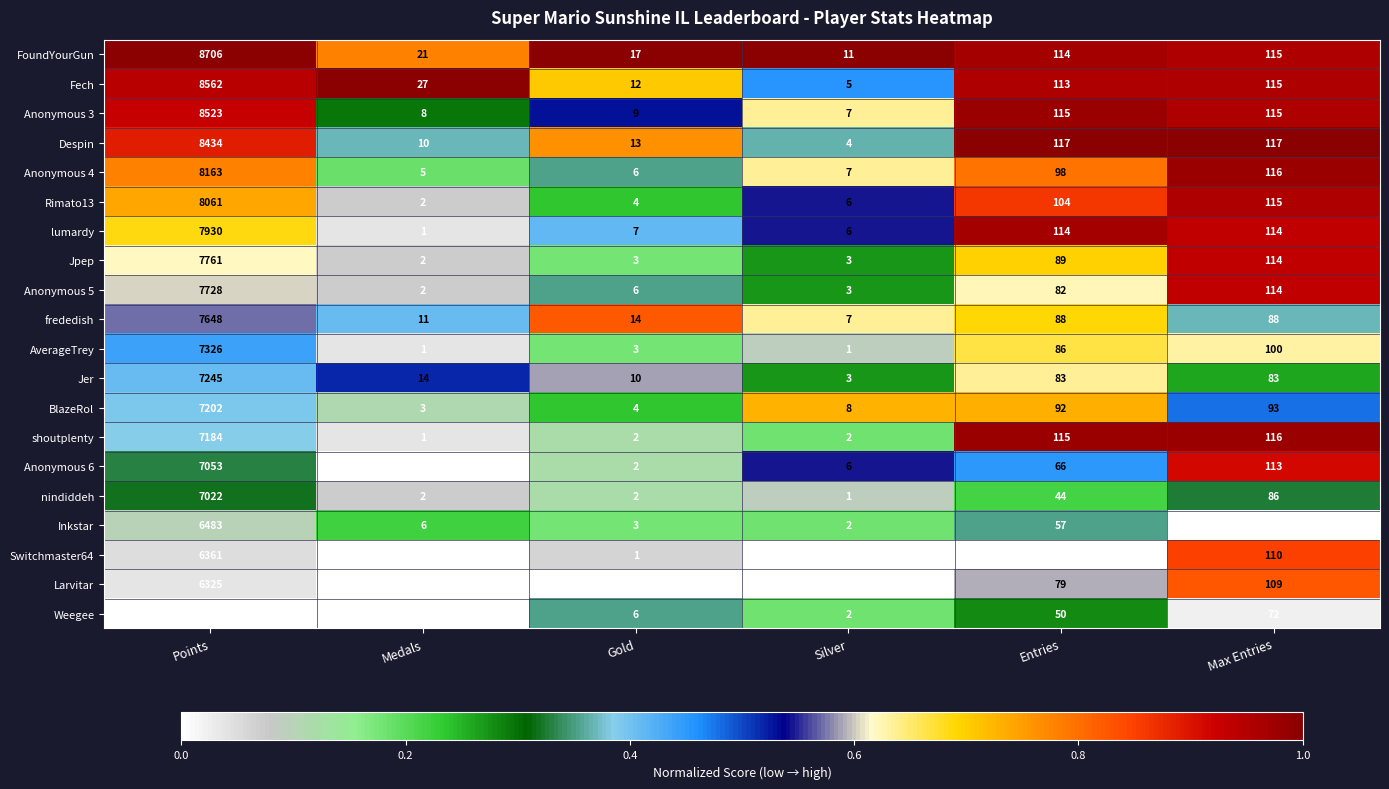

Between Entries and Max Entries, which series saw the biggest shift?

Switchmaster64